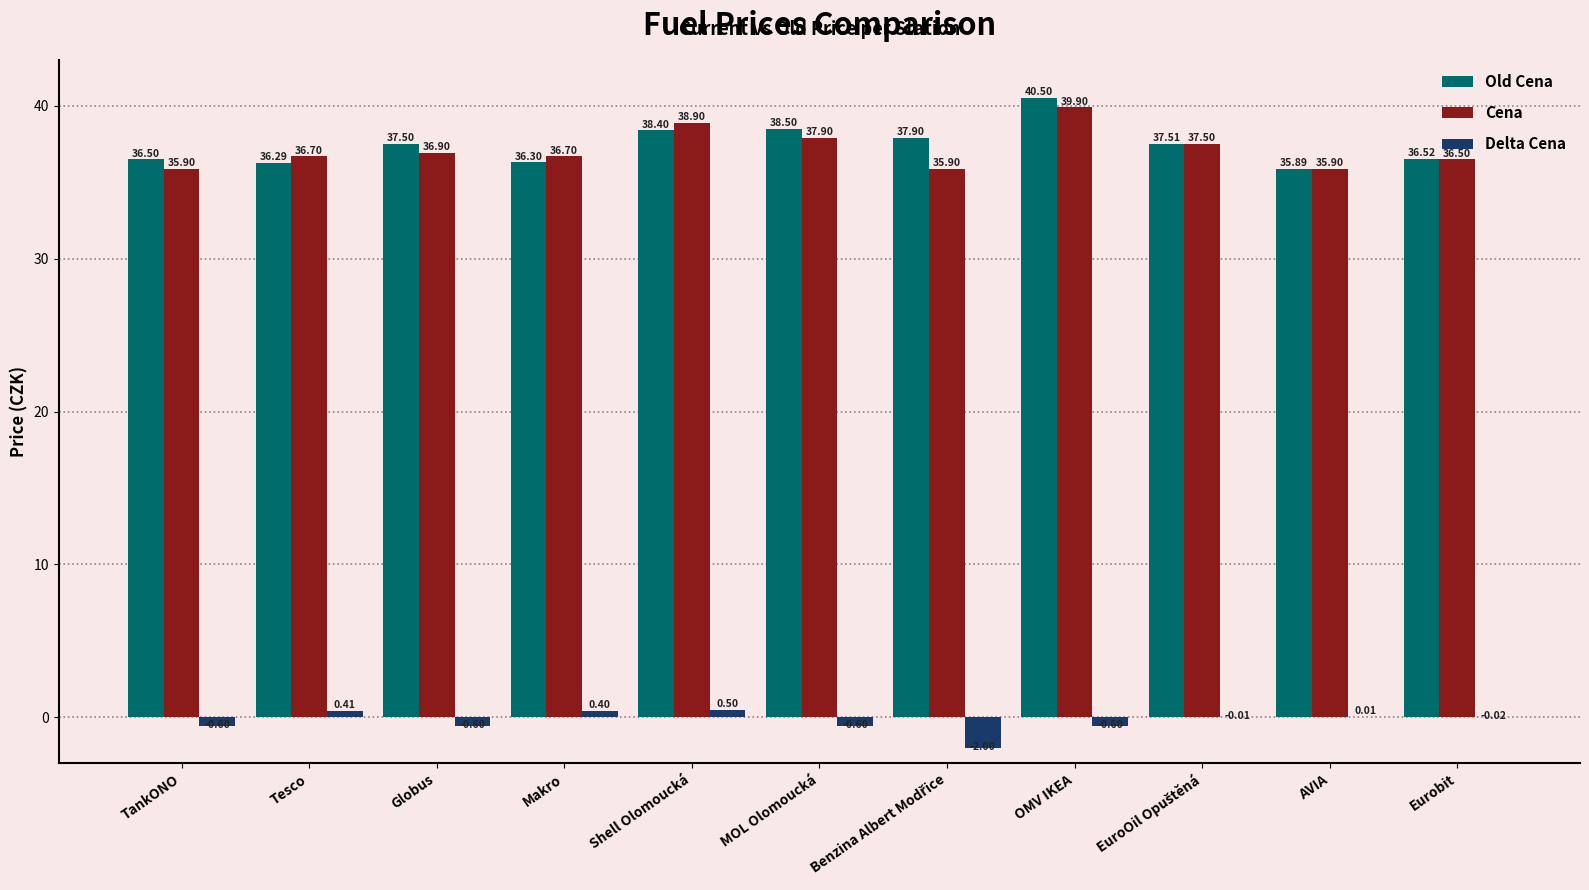

What is the total value across all series at Eurobit?

73.0